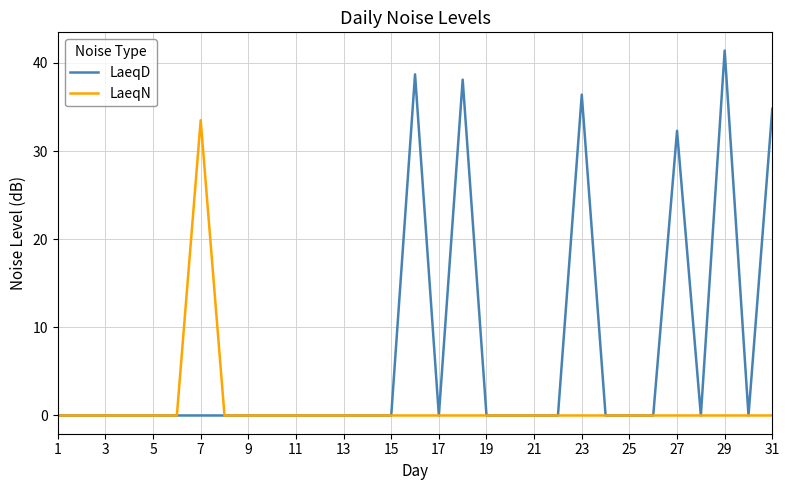

What is the highest value of the LaeqD series?

41.4